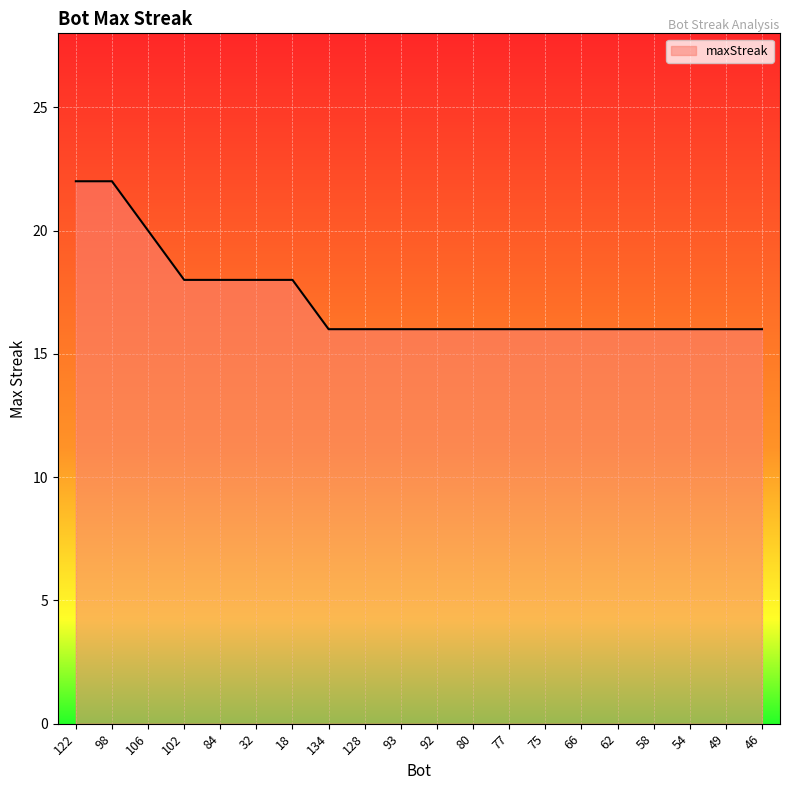

What is the sum of the values at 32 and 122?

40